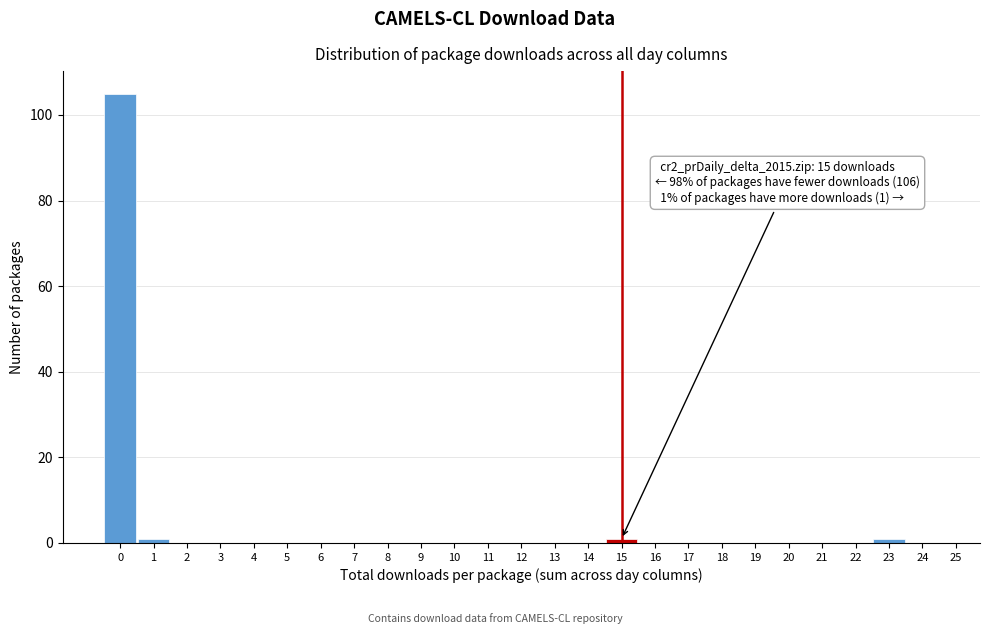

Over which range of the x-axis is the bar tallest?

-0.5 to 0.5